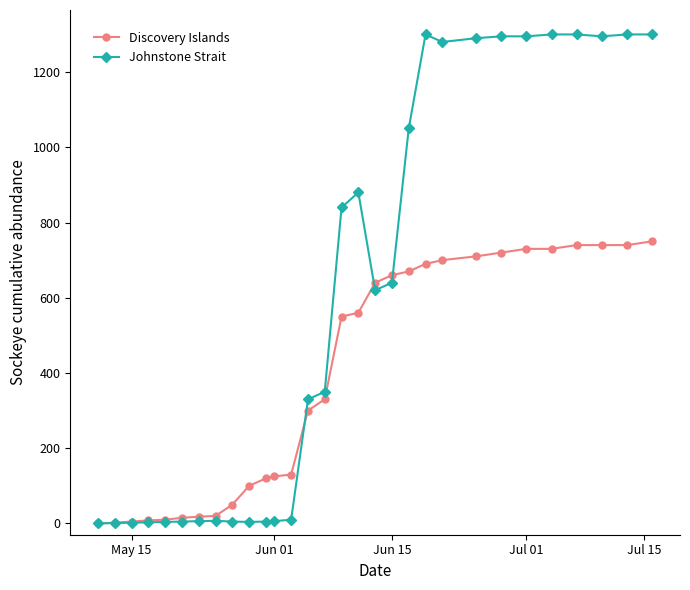

What is the maximum value for Johnstone Strait?

1300